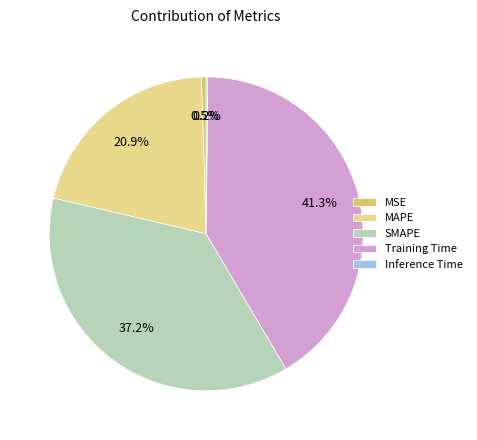

What percentage do Training Time and MSE together represent?

41.8%